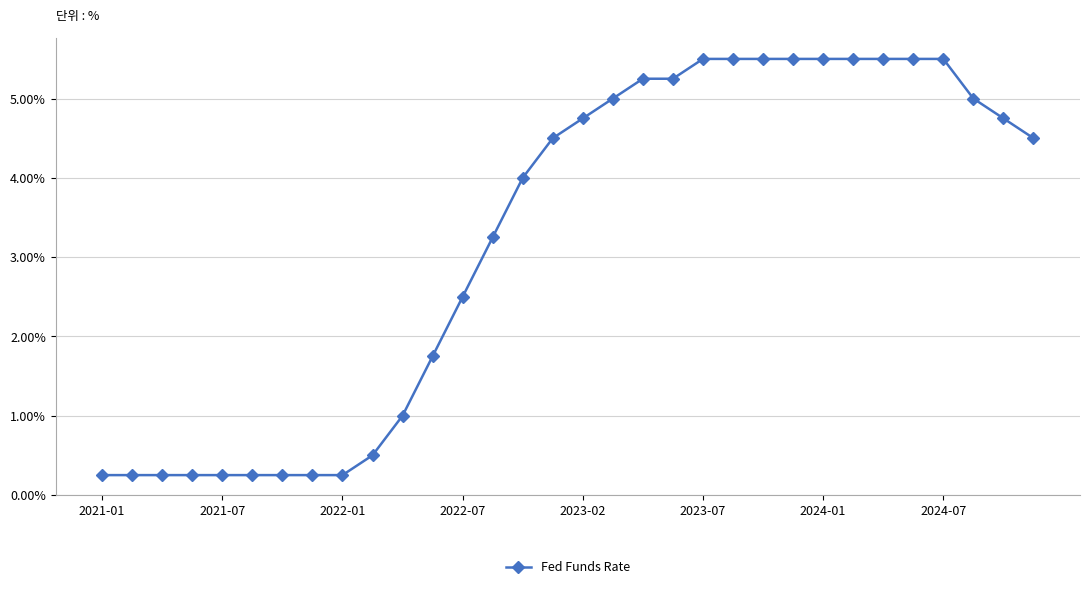

What is the maximum value shown in the chart?

5.5